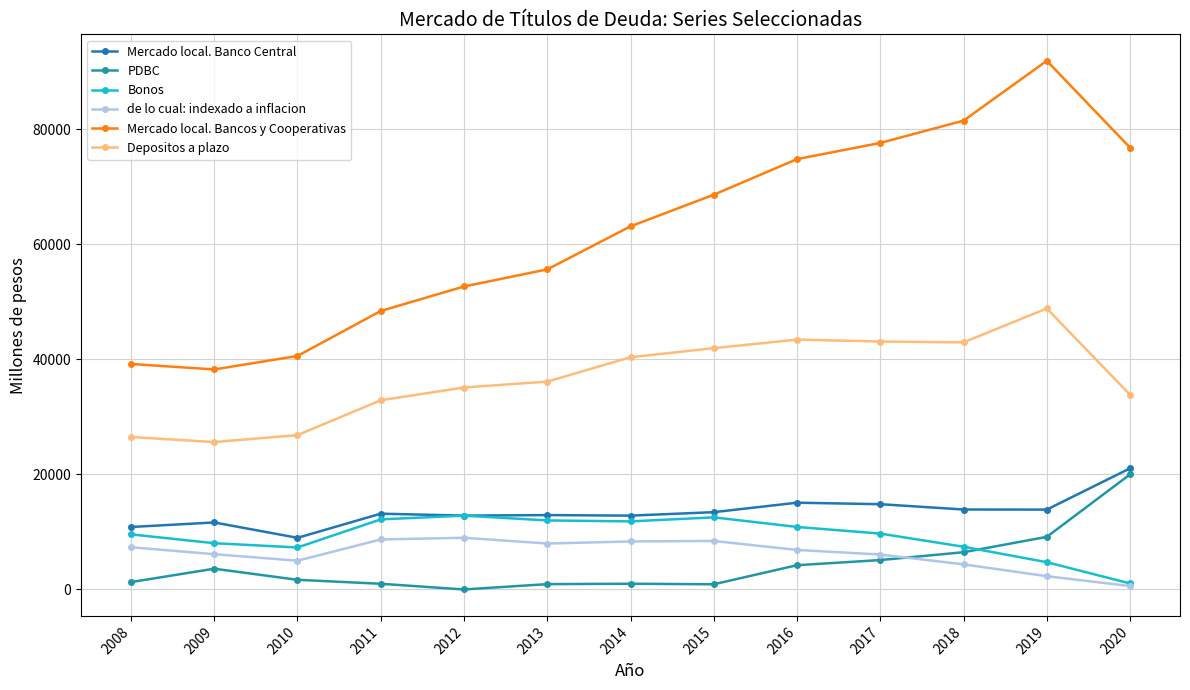

Which has a higher value, 2009 or 2017?

2017